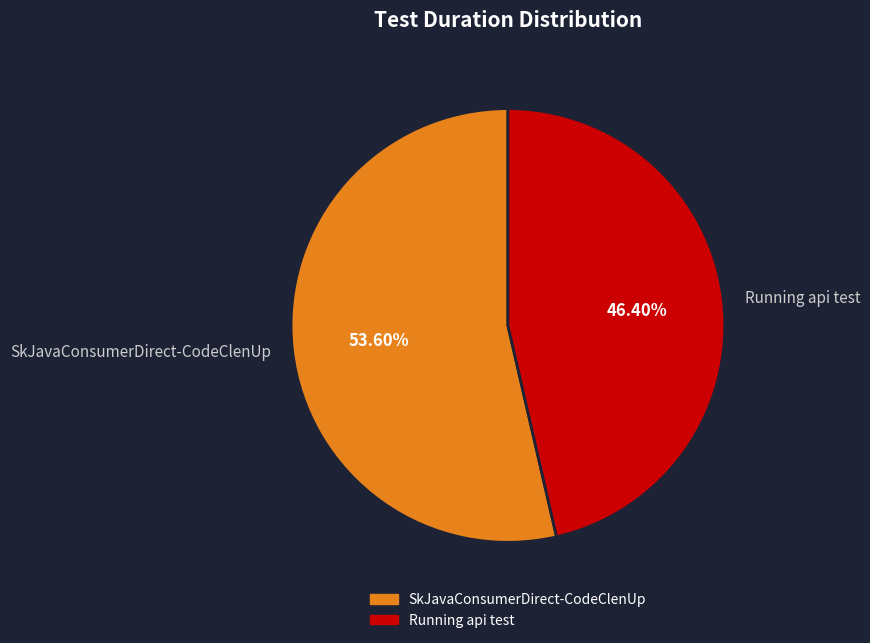

To the nearest percent, what percentage of the pie is SkJavaConsumerDirect-CodeClenUp?

54%